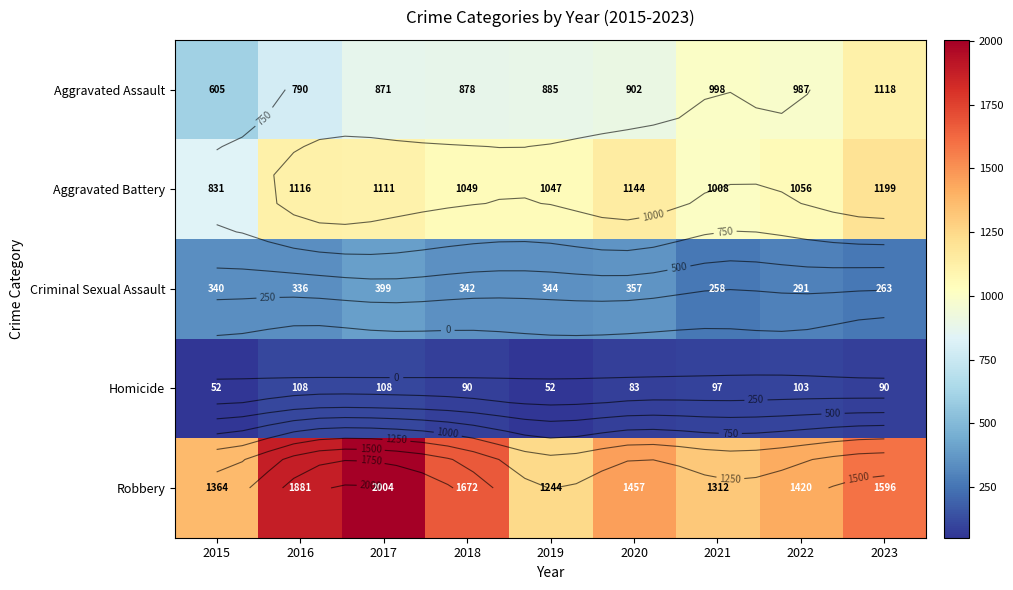

What is the greatest value displayed?

2004